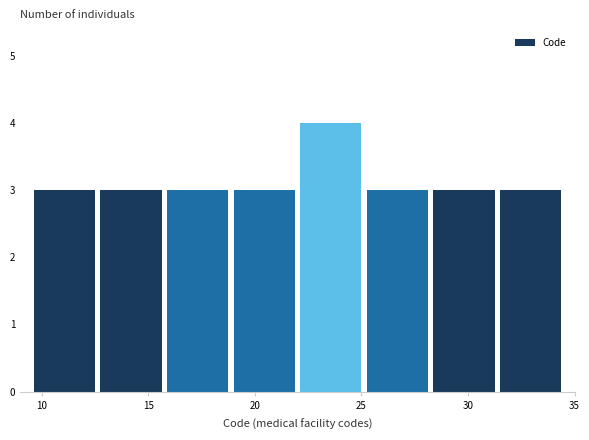

What is the height of the bar covering 9.5 to 12.5 on the x-axis? Neither the bar edges nor the heights are printed on the chart, so give them approximately, as read against the axes.

3